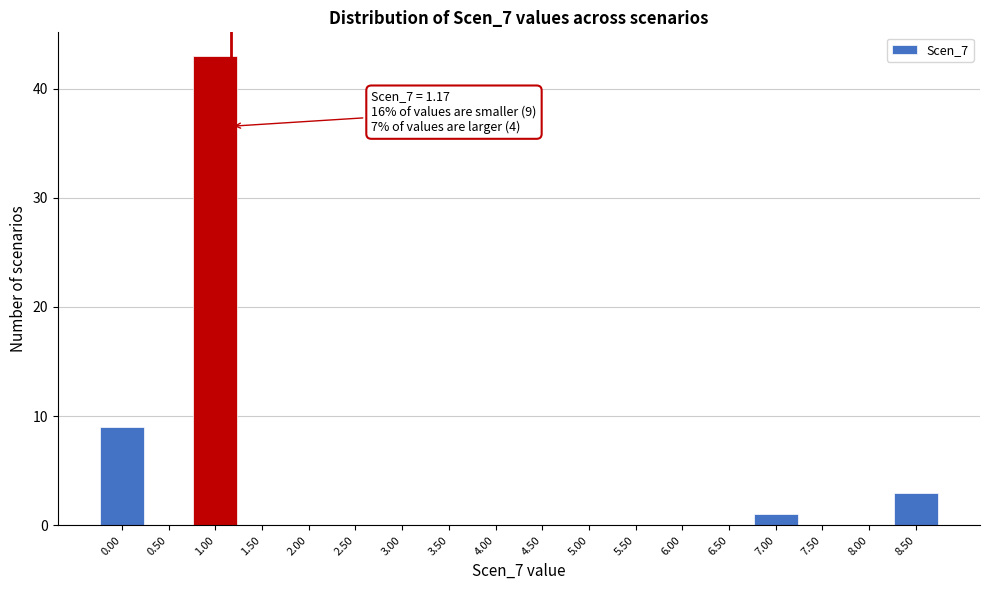

Which range on the x-axis has the tallest bar?

0.75 to 1.25